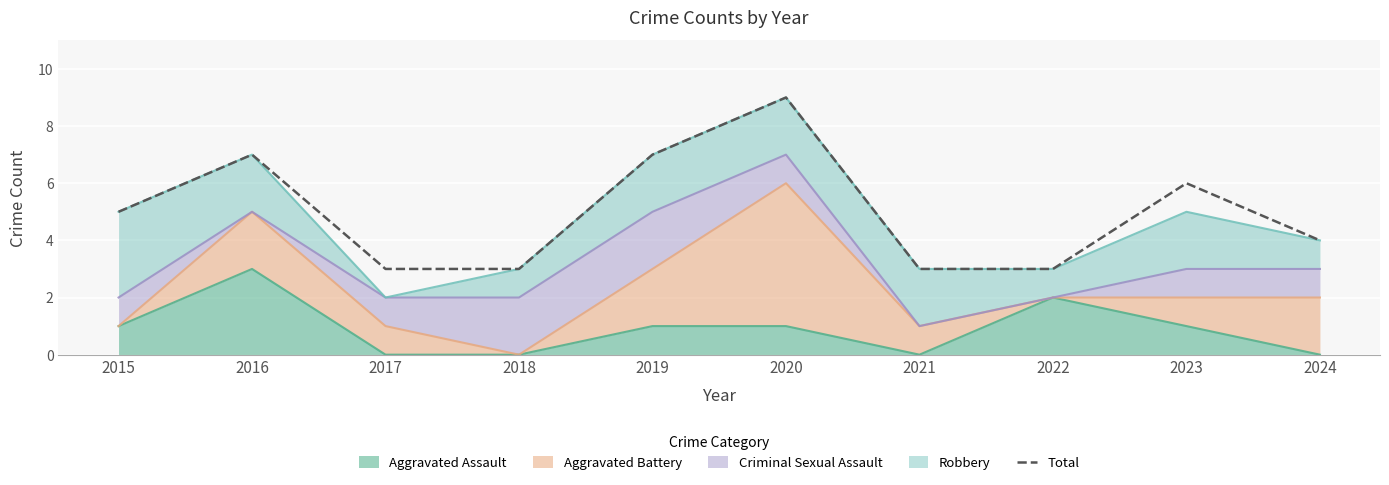

What is the ratio of the value at 2016 to the value at 2020?

0.8